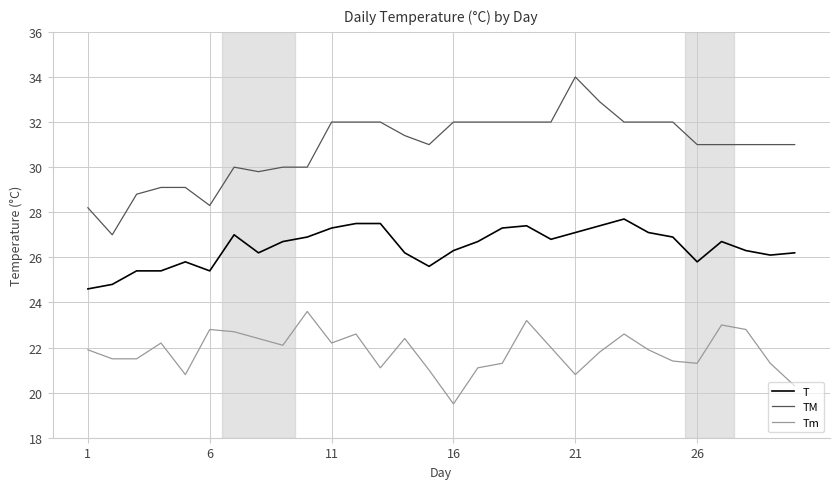

What is the difference between the second highest and second lowest values in the T series?

2.7